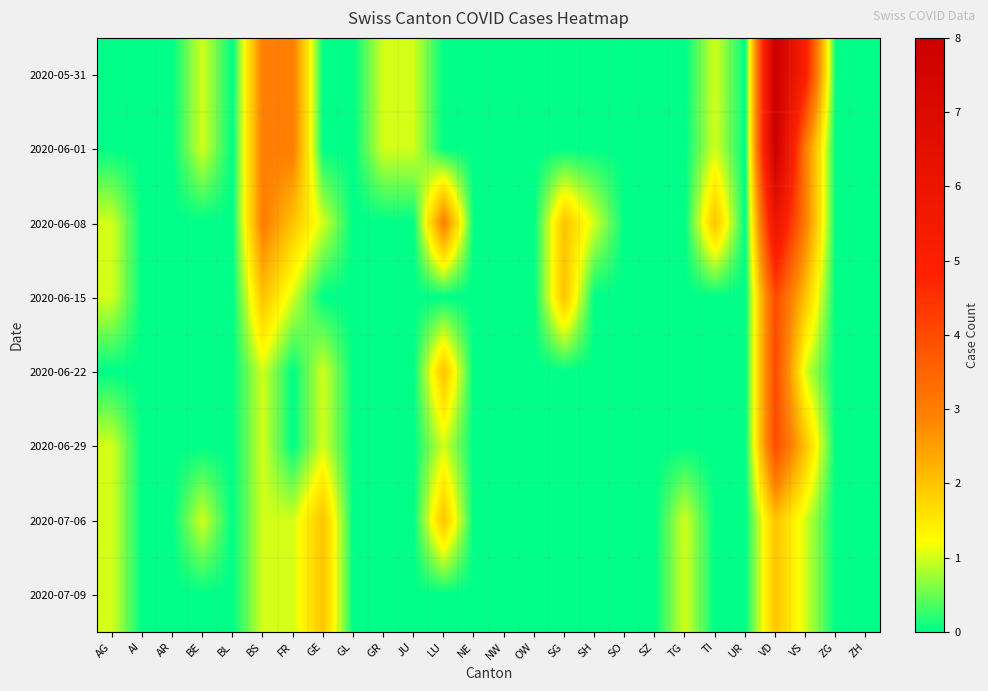

What is the maximum value shown in the chart?

8